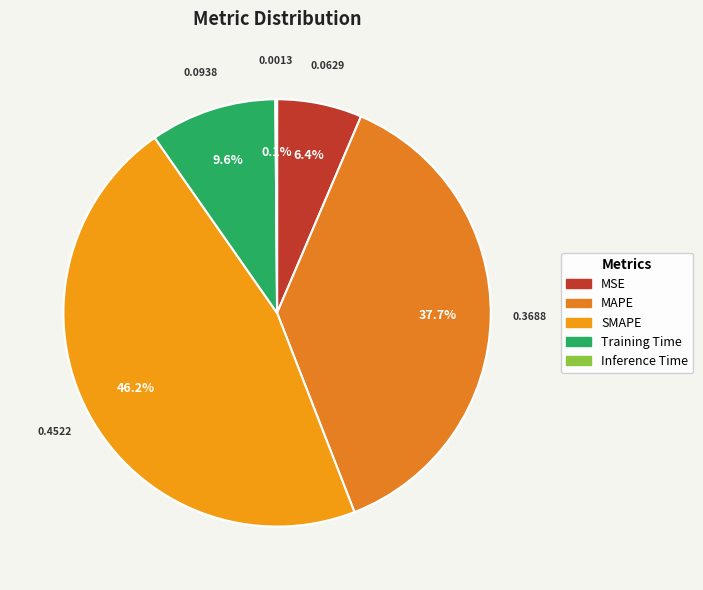

Does Training Time account for over 50% of the chart?

No